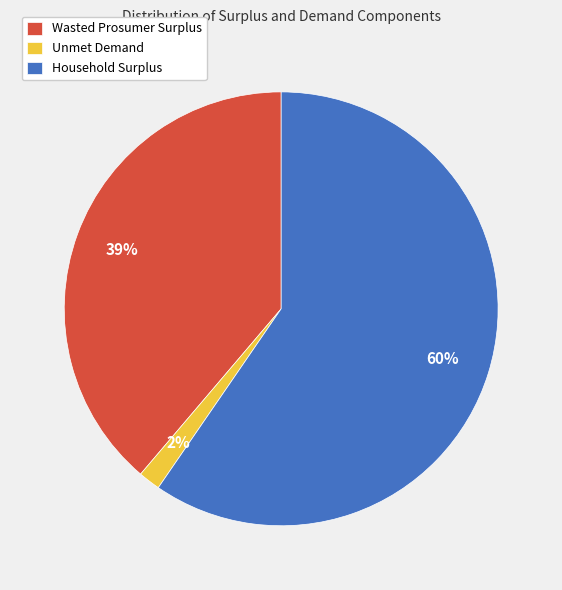

To the nearest percent, what is the average slice percentage?

33%